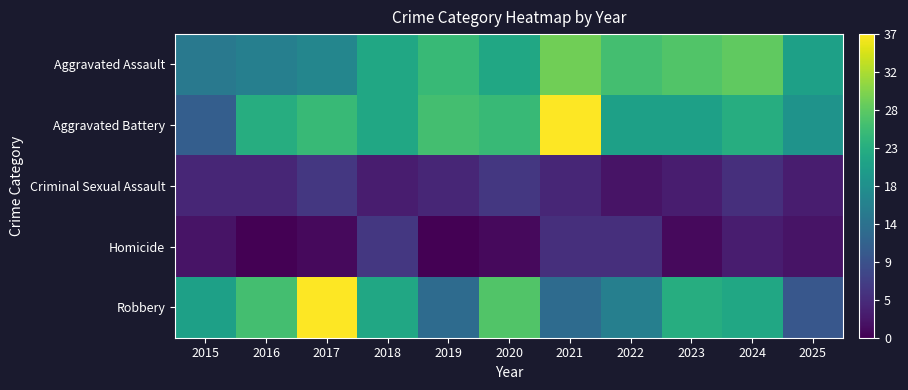

What is the total value across all series at 2015?

53